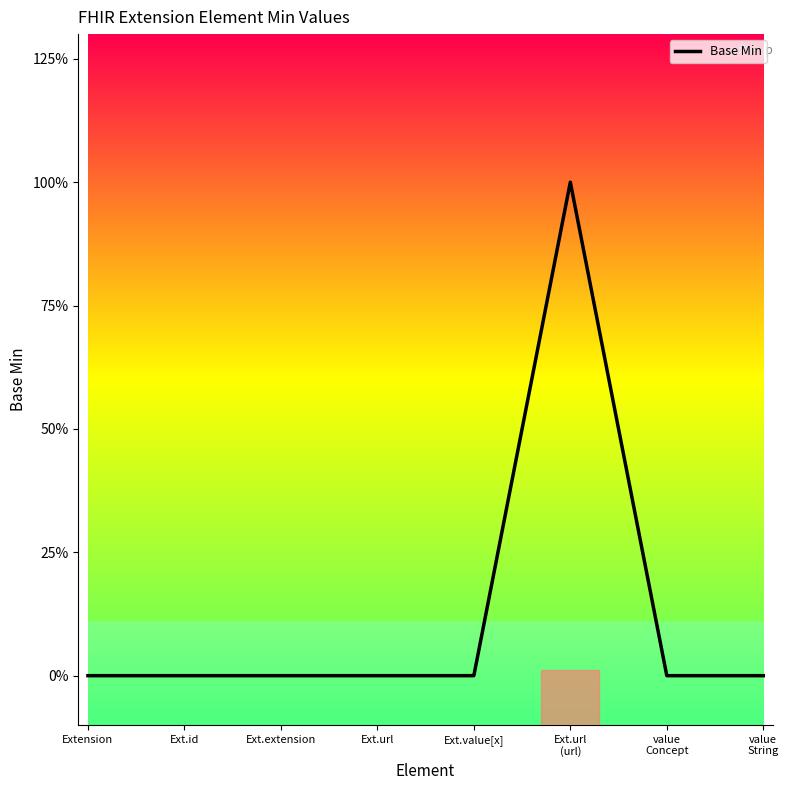

Which has a higher value, value
String or Extension?

value
String